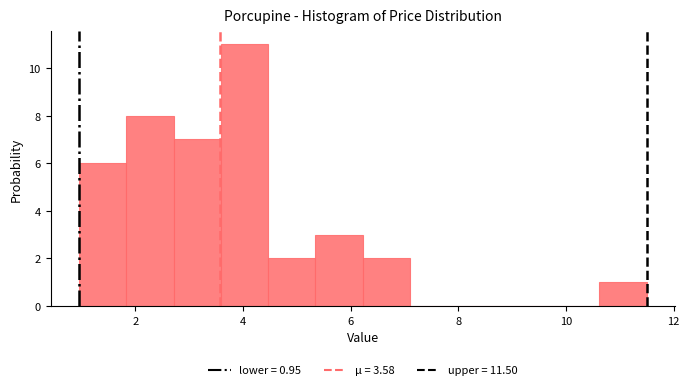

Over which range of the x-axis is the bar tallest?

3.6 to 4.4